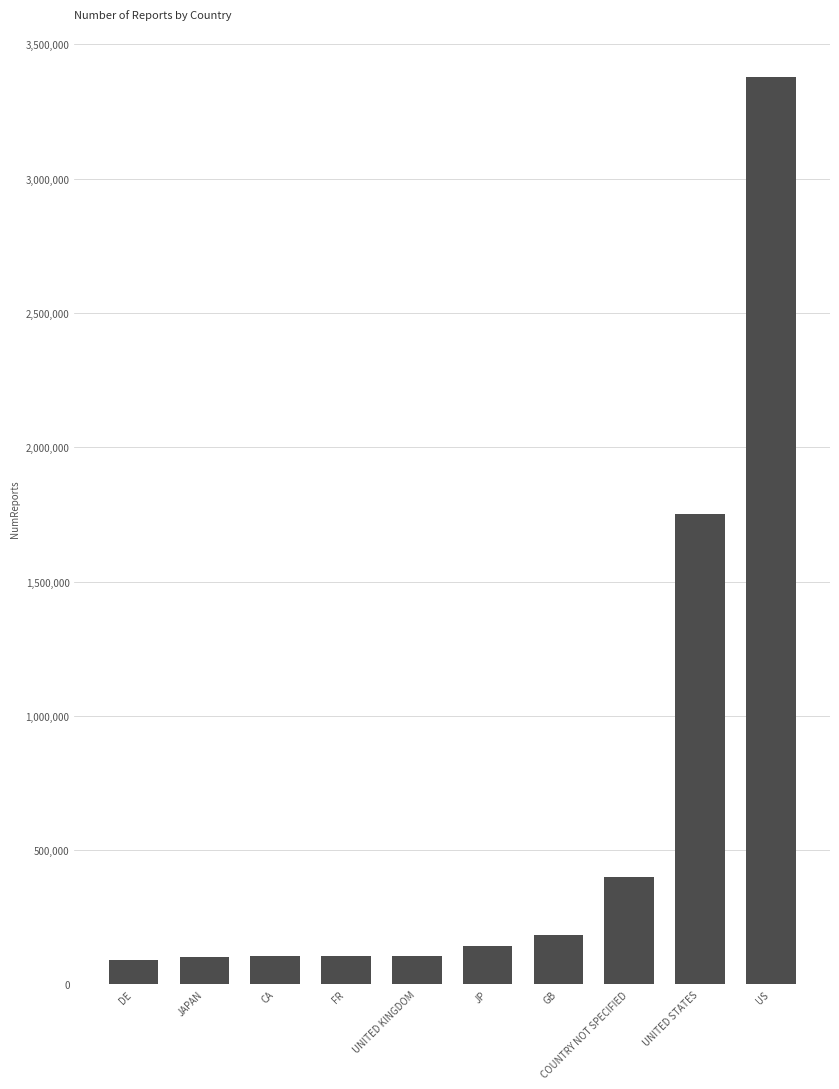

Does the chart contain stacked bars?

No